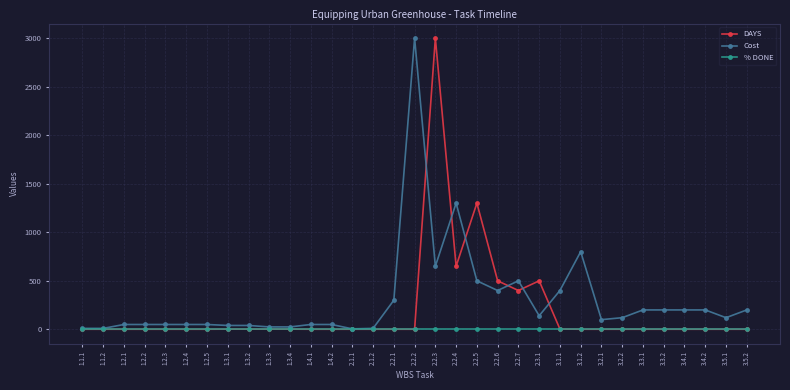

The % DONE series shows 1 at 3.4.2. True or false?

True